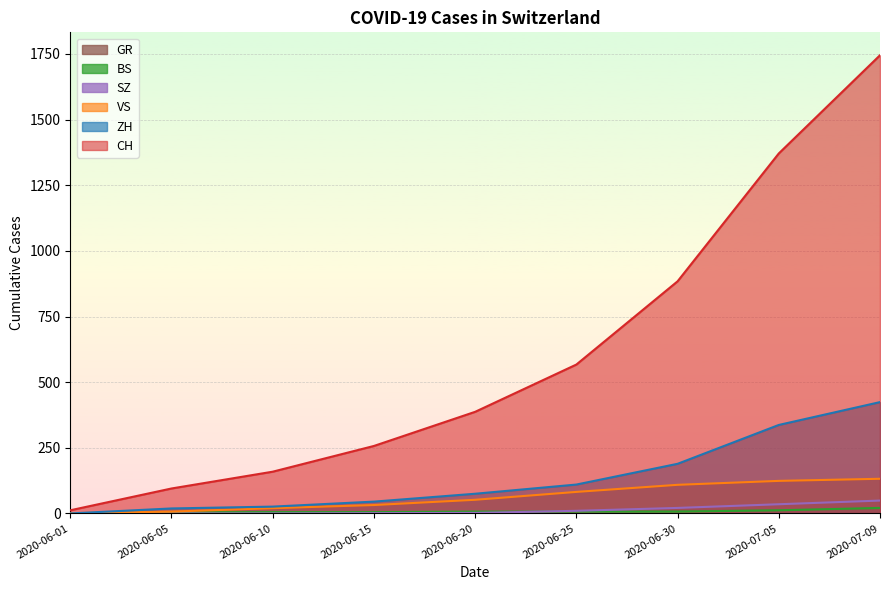

True or false: SZ and GR cross at least once.

False